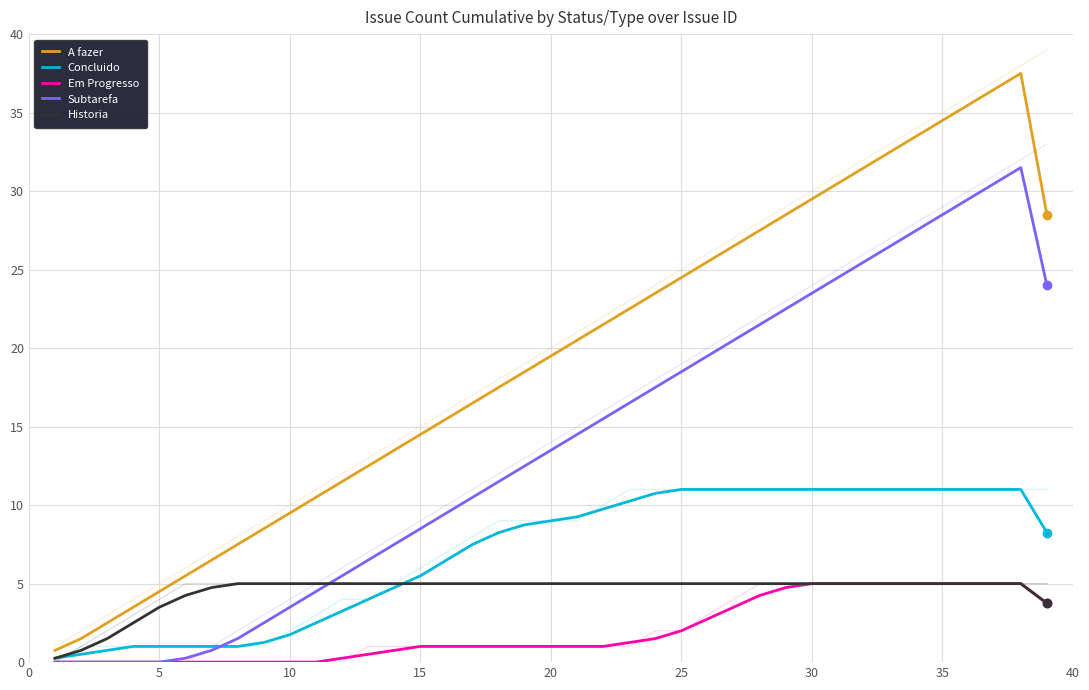

What is the difference between the second highest and second lowest values in the Historia series?

4.2